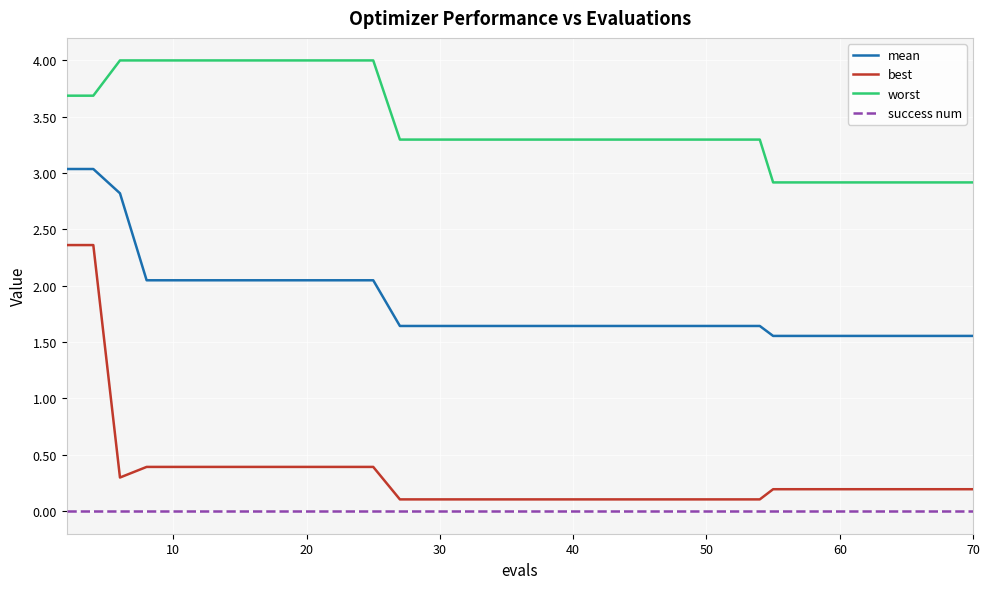

Rank the series by their maximum value, from lowest to highest.

success num, best, mean, worst